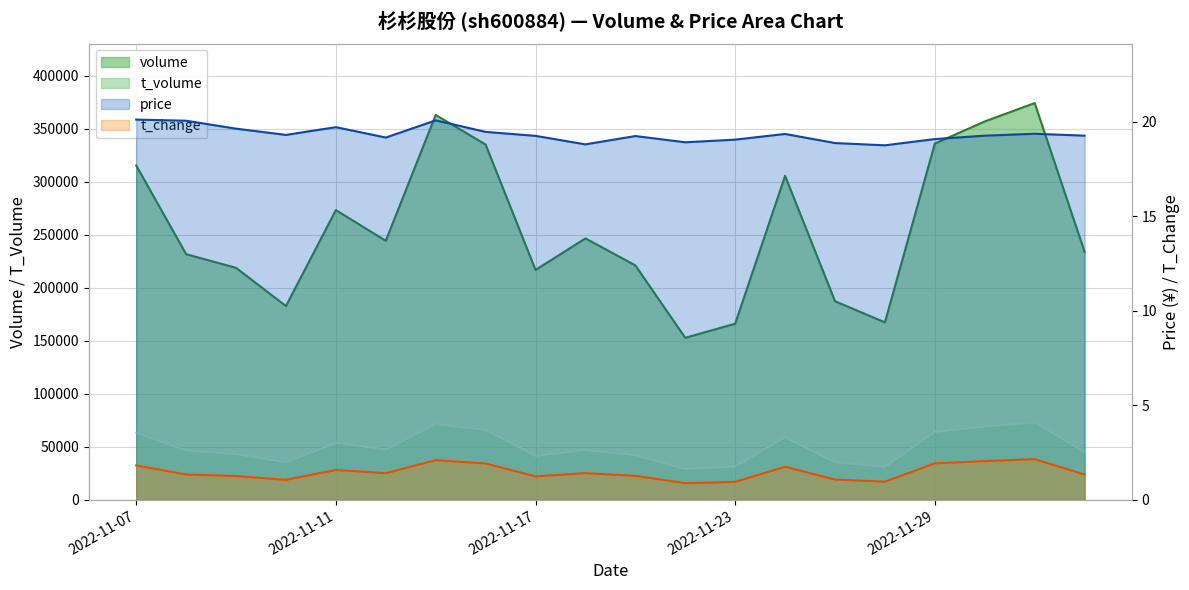

What is the difference between the second highest and minimum values in the volume series?

210222.0